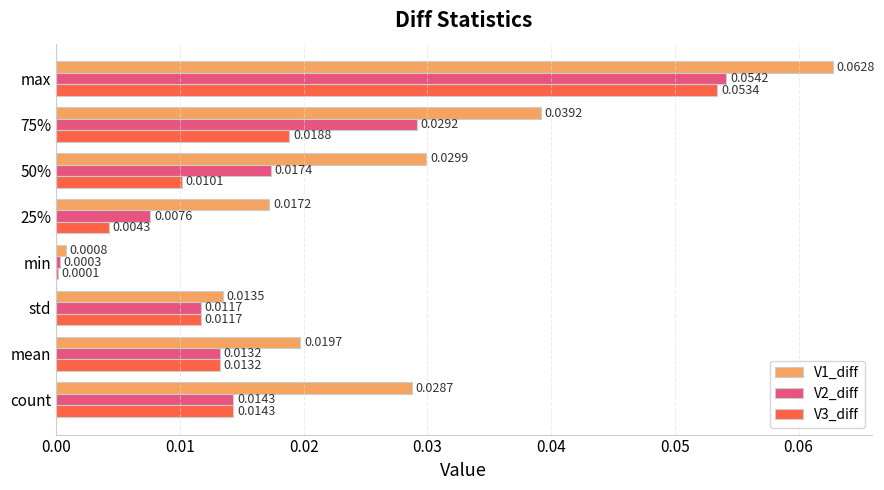

At which category does the chart reach its peak across all series?

max